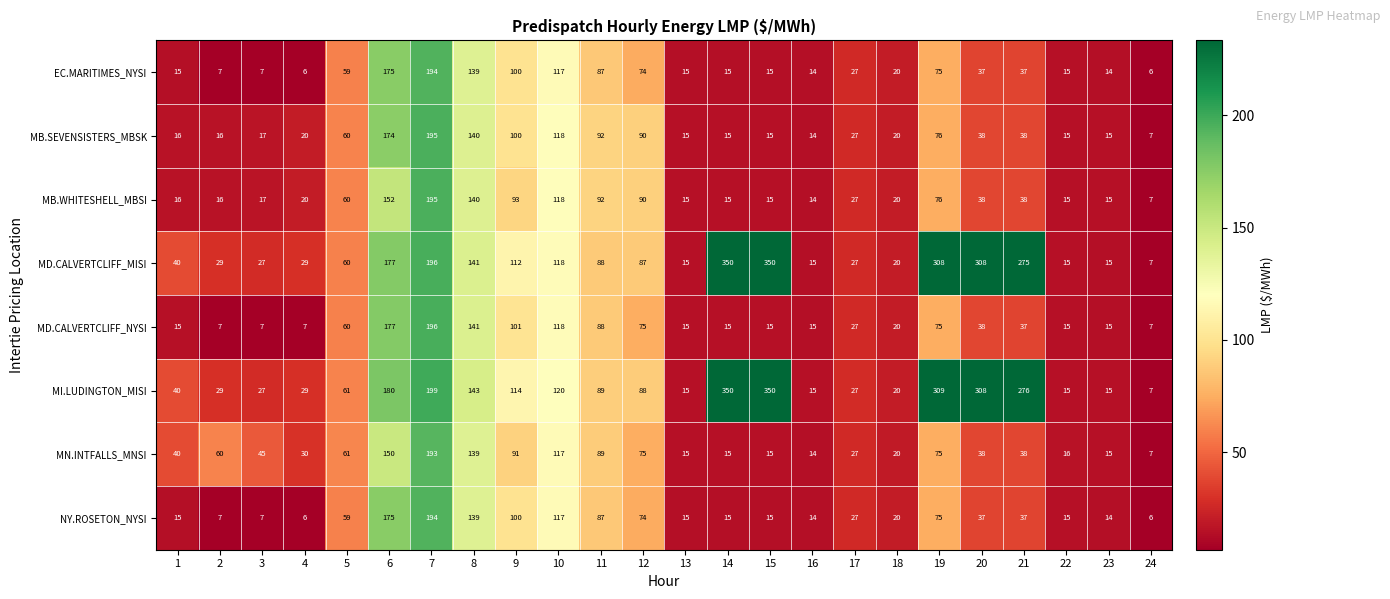

What is the smallest value displayed?

6